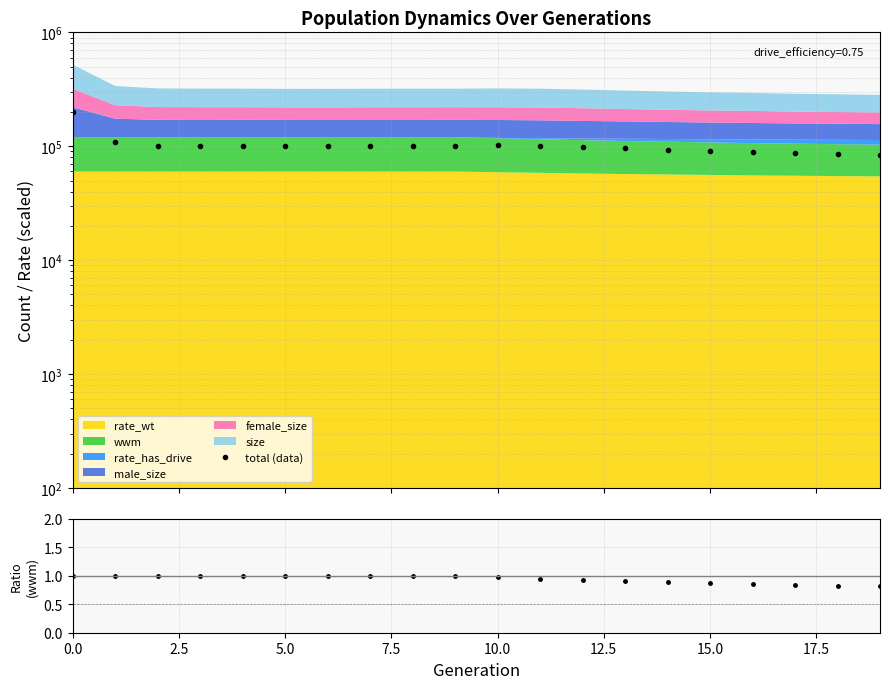

At which label is wwm ratio closest to 0?

19